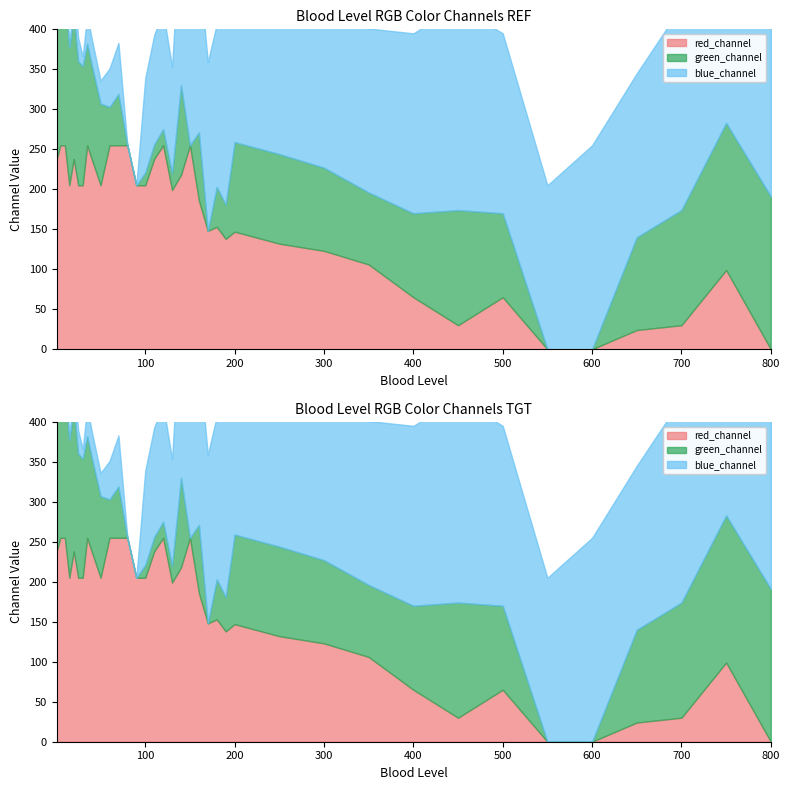

What is the average value of the blue_channel series?

145